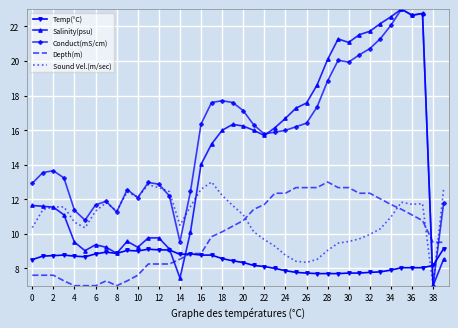

What is the maximum value for Depth(m)?

13.0